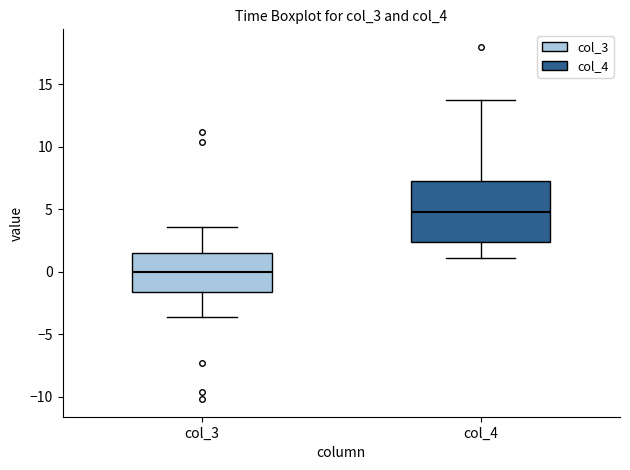

Which box's median line is the highest?

col_4